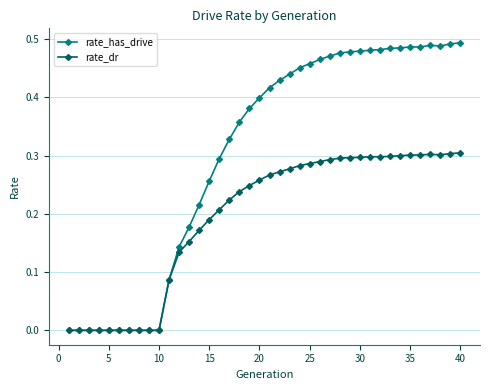

Rank the series by their maximum value, from lowest to highest.

rate_dr, rate_has_drive